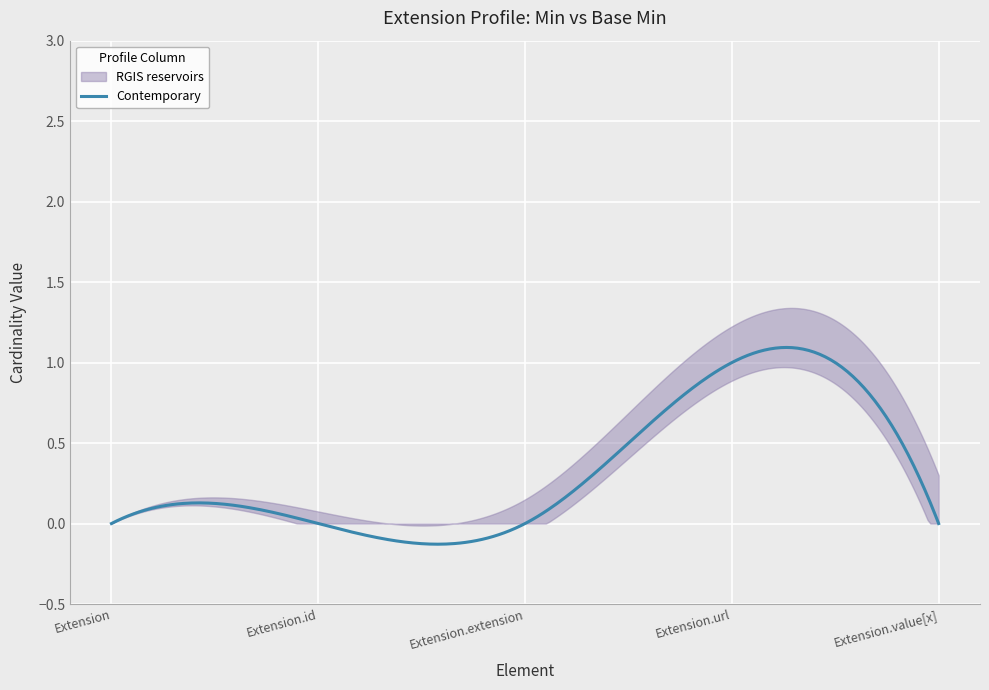

The Contemporary series shows 0.0 at Extension. True or false?

True